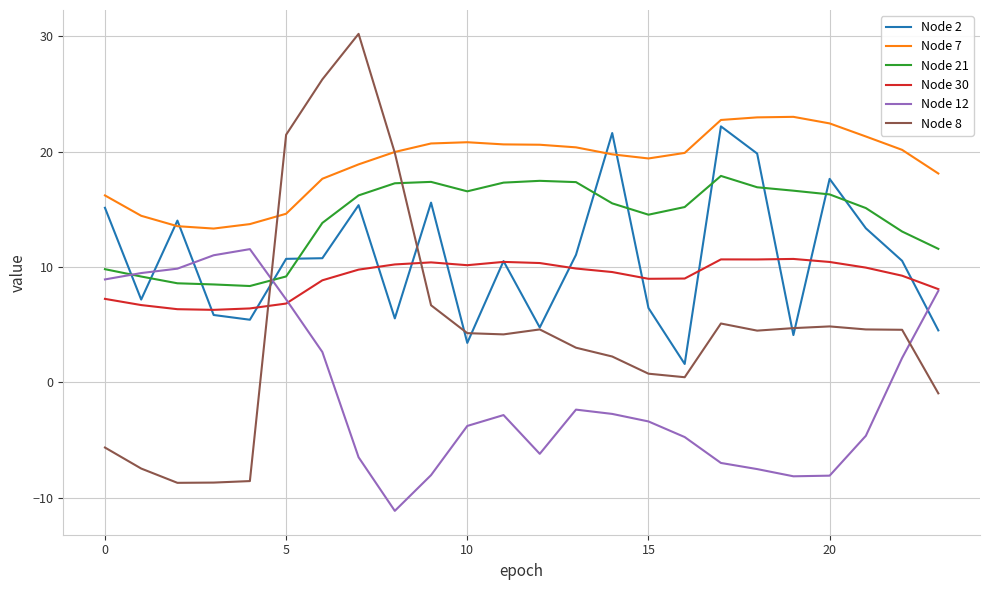

What is the average value of the Node 8 series?

4.7